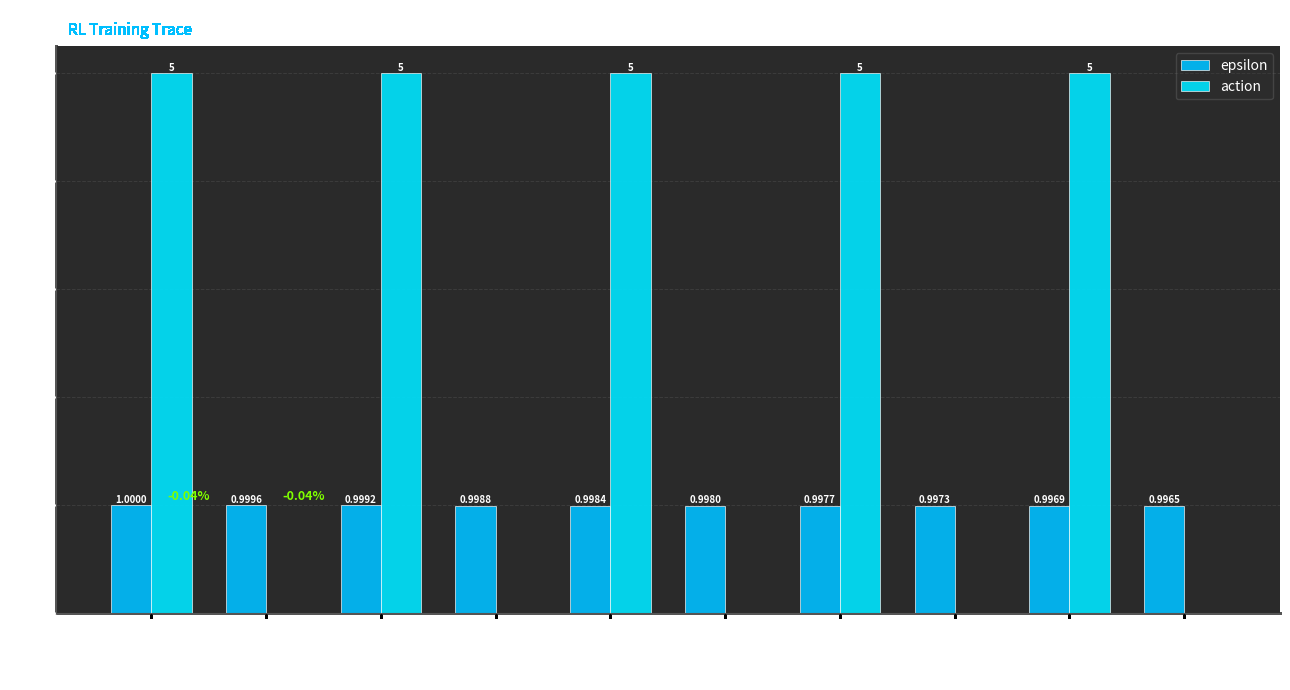

List the series in order of their overall mean, highest first.

action, epsilon